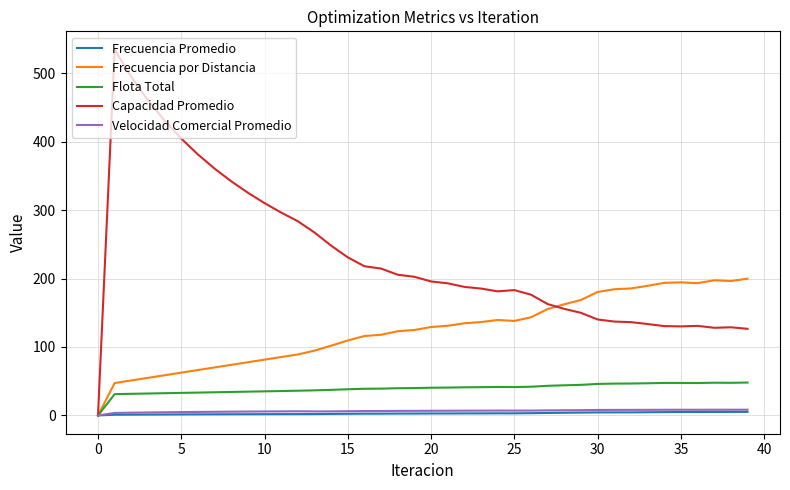

What is the maximum value shown in the chart?

534.3